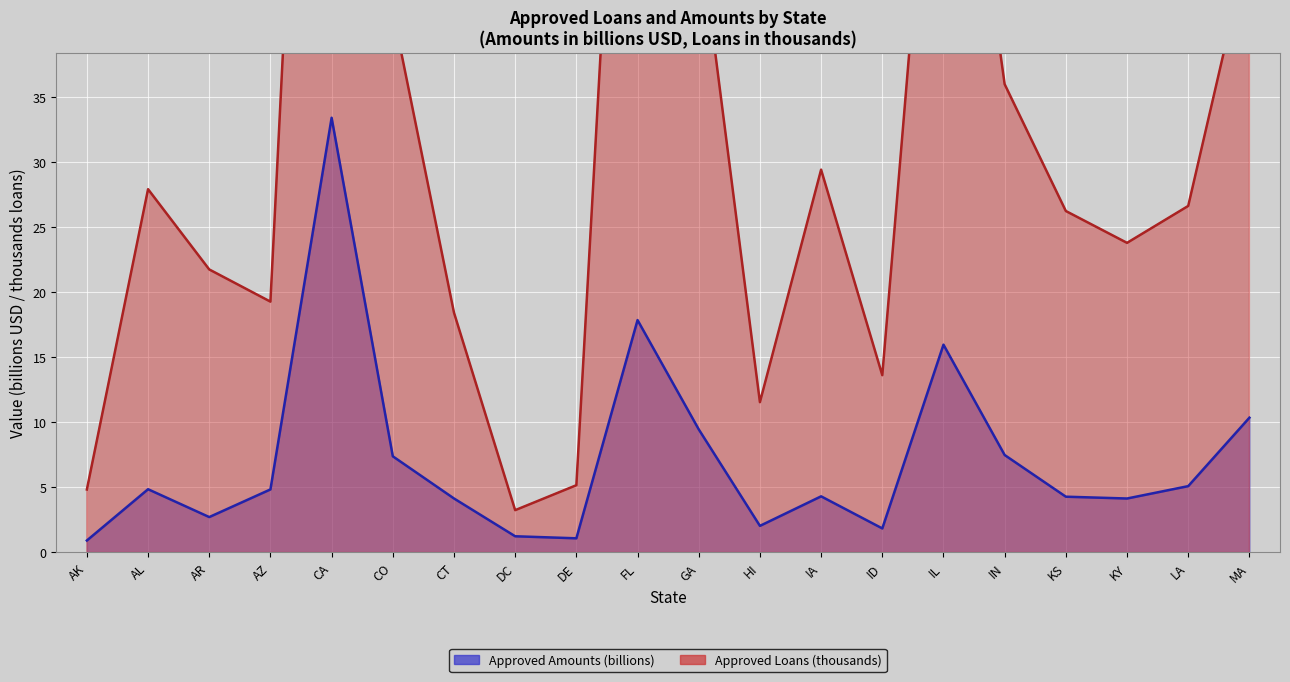

At how many categories does at least one series exceed 25?

11